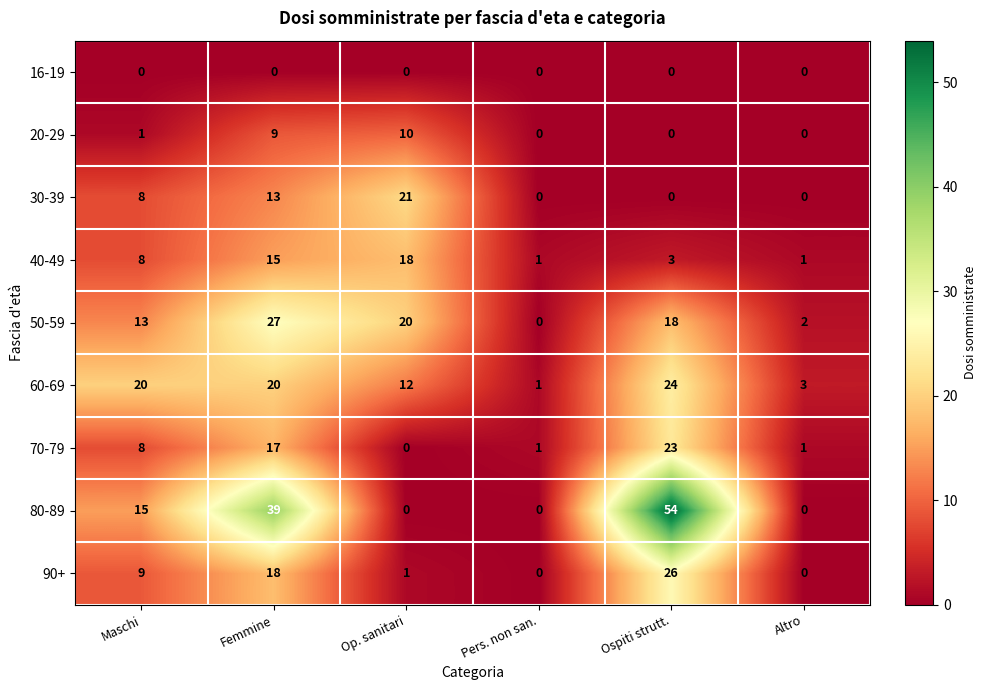

At which category does the chart reach its peak across all series?

Ospiti strutt.